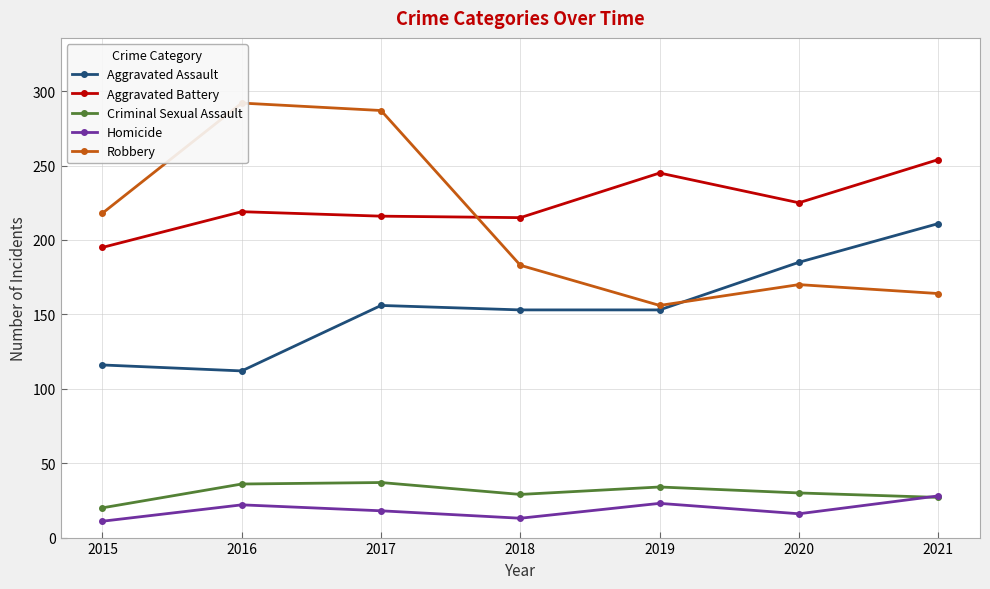

How many interior local valleys does the Robbery series have?

1